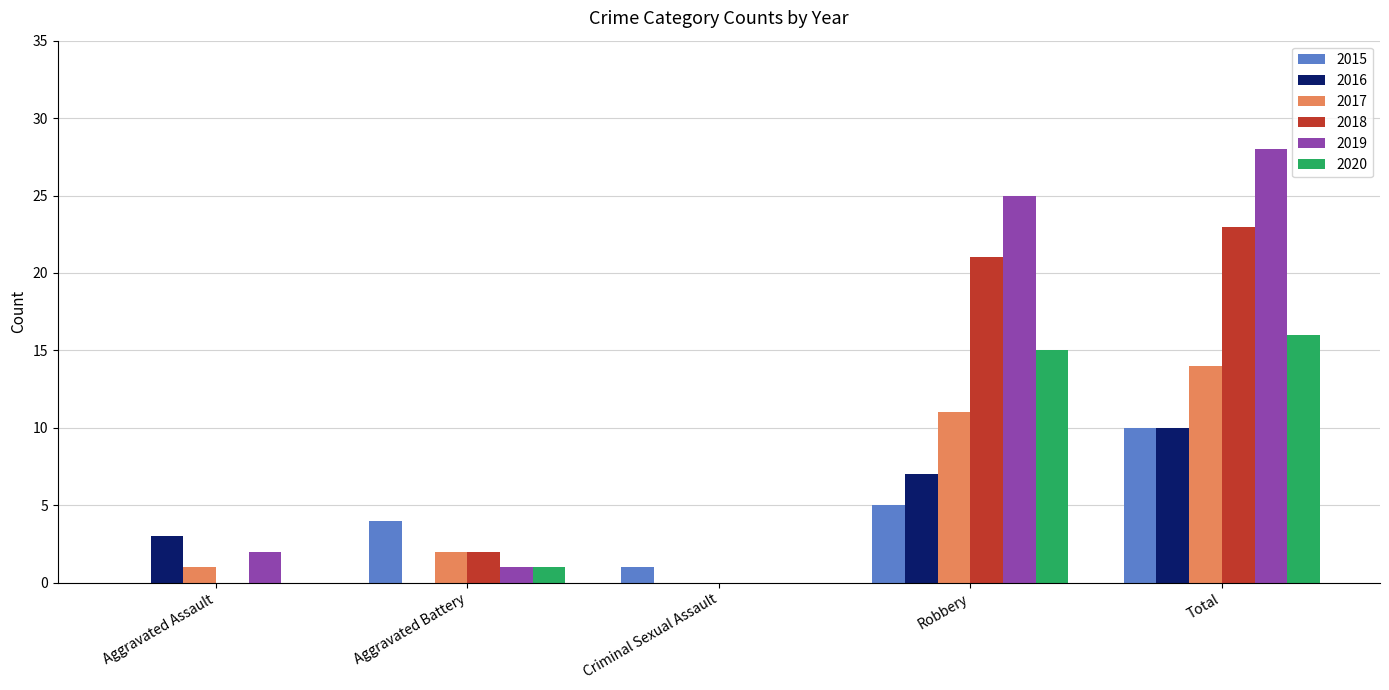

What is the difference between the 2018 values at Aggravated Assault and Aggravated Battery?

2